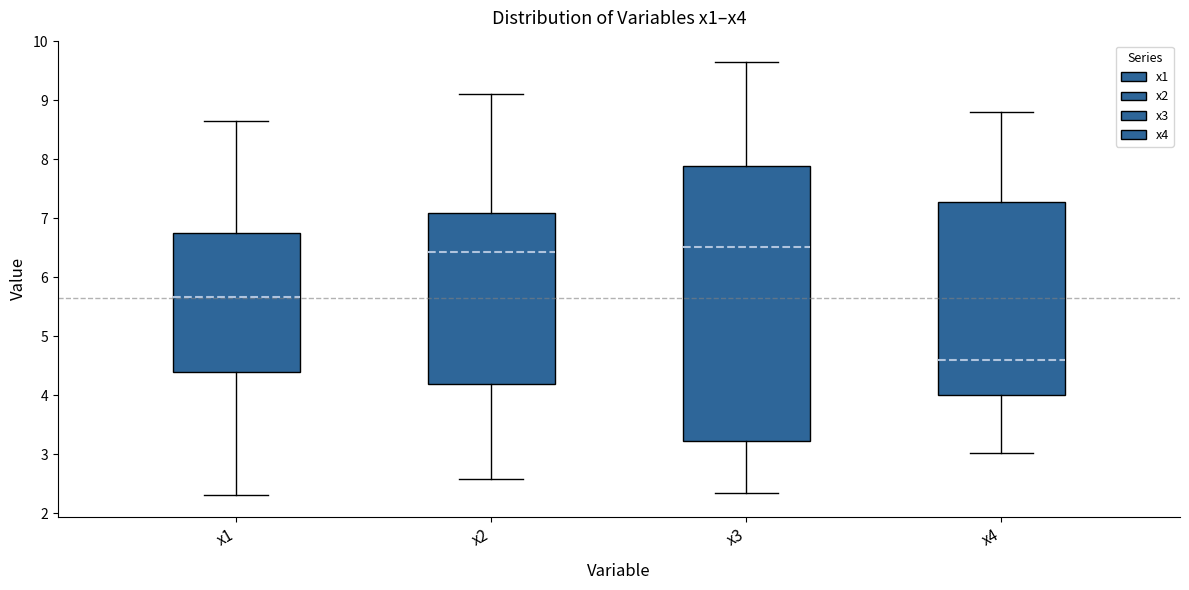

Reading left to right, read every box against the y-axis: the position of its median line, the range the box covers, and the ends of its whiskers. The values are not printed on the chart, so give them approximately, as read against the axis.

x1: median 5.7, box 4.4 to 6.8, whiskers 2.3 to 8.6
x2: median 6.4, box 4.2 to 7.1, whiskers 2.6 to 9.1
x3: median 6.5, box 3.2 to 7.9, whiskers 2.3 to 9.6
x4: median 4.6, box 4.0 to 7.3, whiskers 3.0 to 8.8